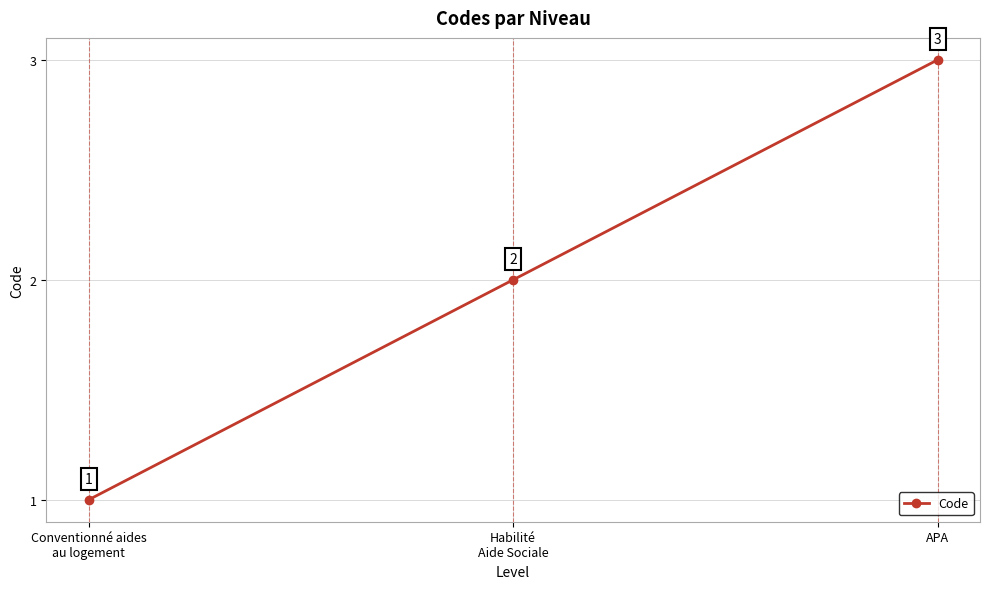

Which label corresponds to the smallest value in the chart?

Conventionné aides
au logement